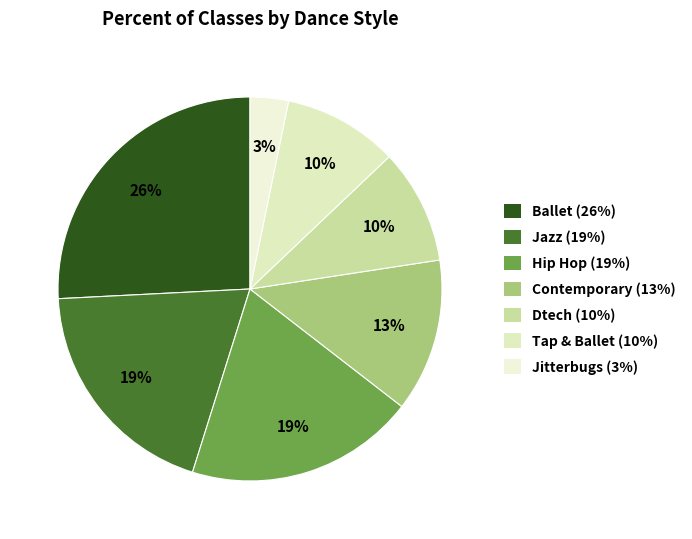

What percentage is the Hip Hop slice, to the nearest percent?

19%